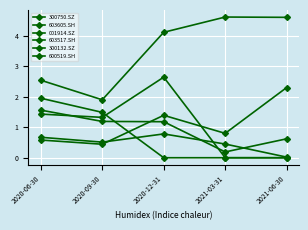

How many values in the 001914.SZ series are below 1?

2